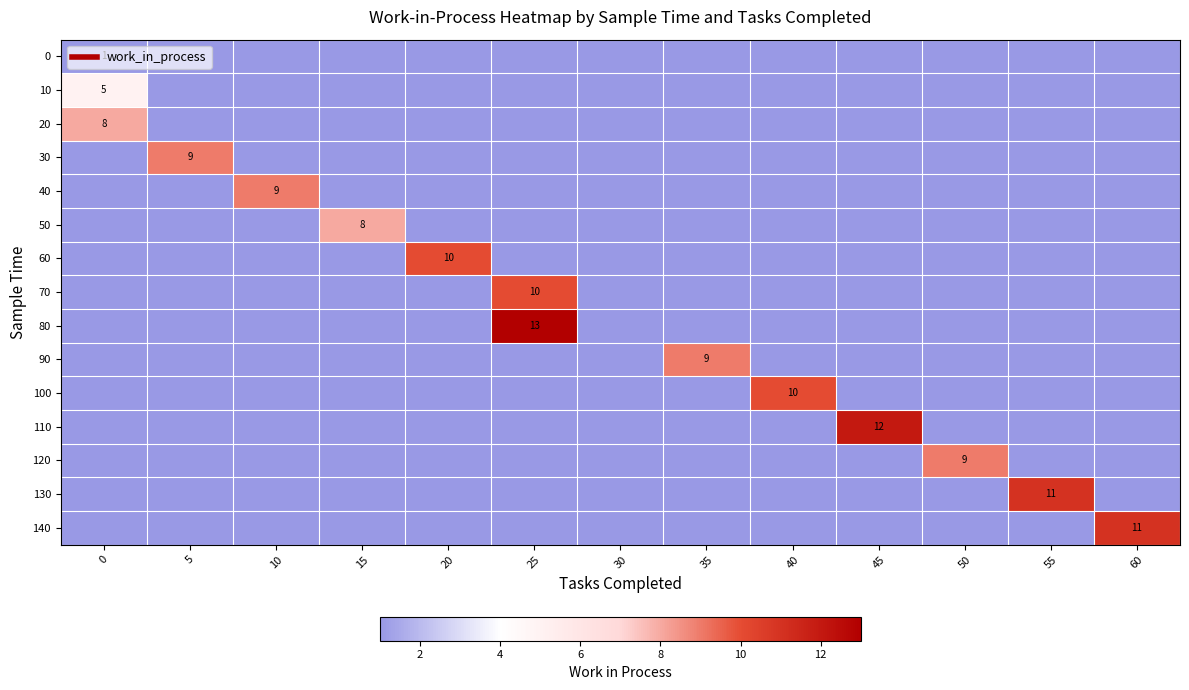

At how many categories does at least one series exceed 8?

10